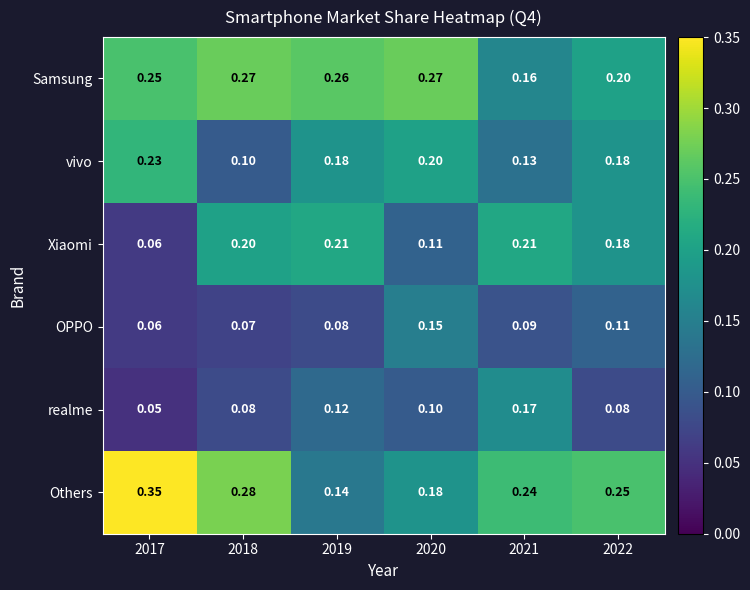

At 2019, list the series in order from largest to smallest.

Samsung, Xiaomi, vivo, Others, realme, OPPO